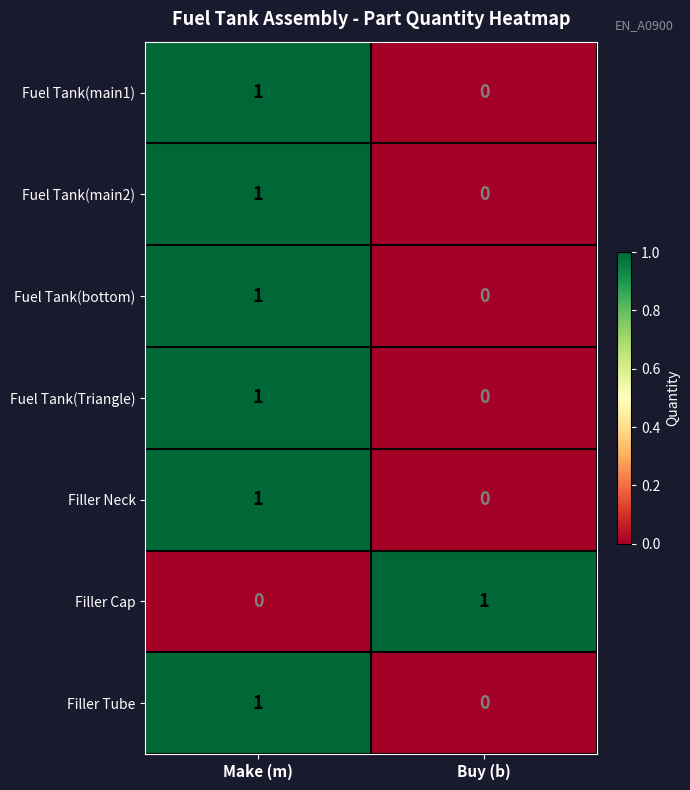

How many positive values does the Fuel Tank(main2) series have?

1